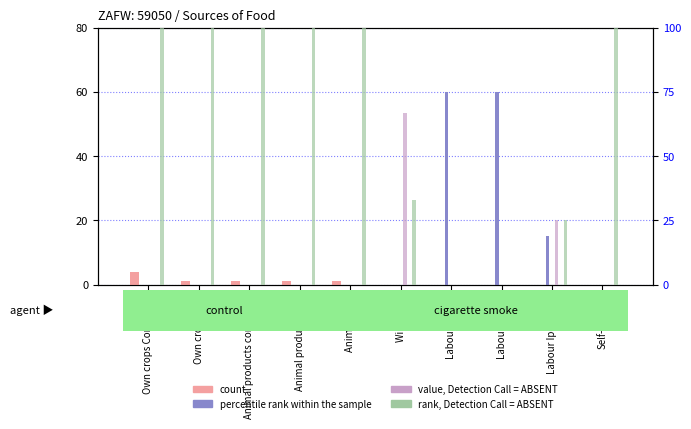

How many values in count are above zero?

5